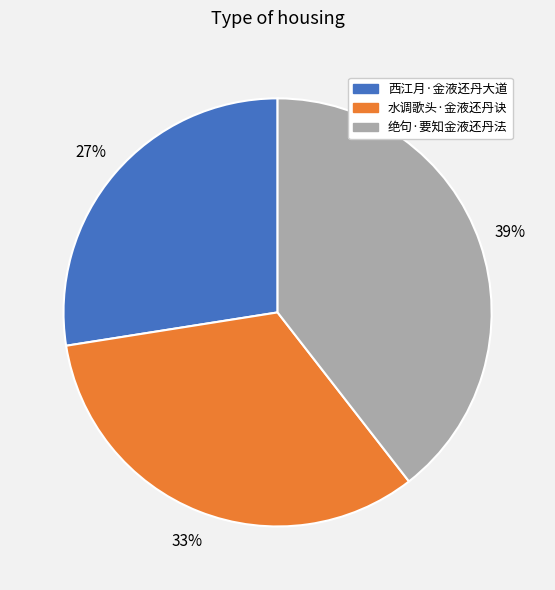

How many slices are in this pie chart?

3